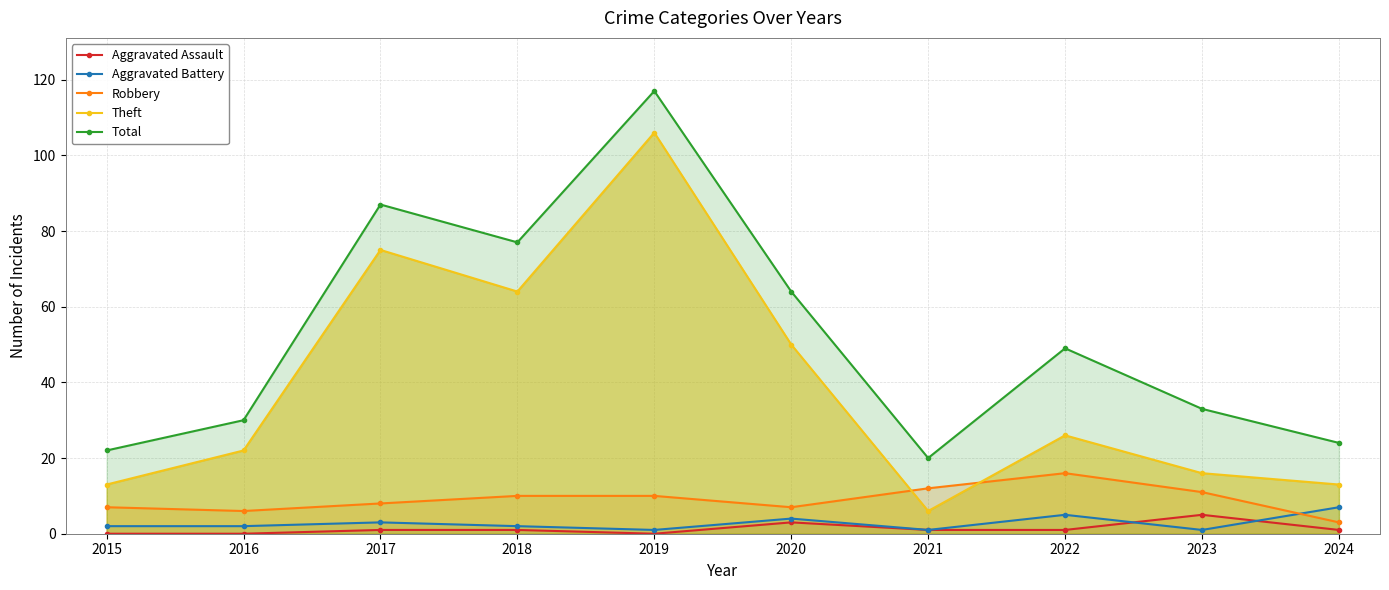

At which category is the sum across all series the highest?

2019